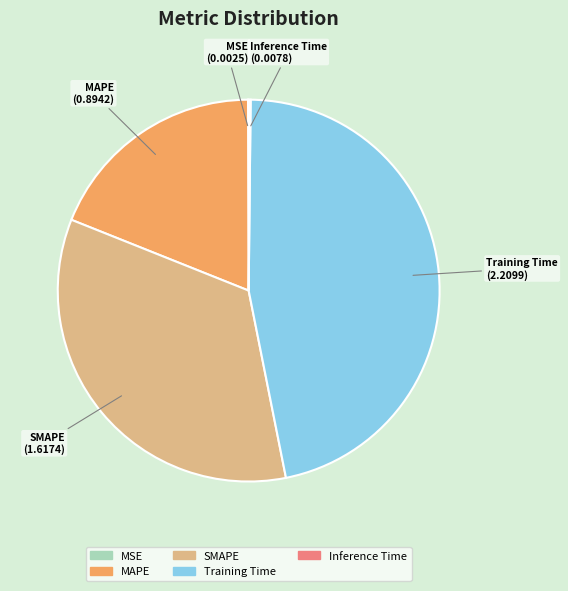

Is Training Time the majority of the pie?

No